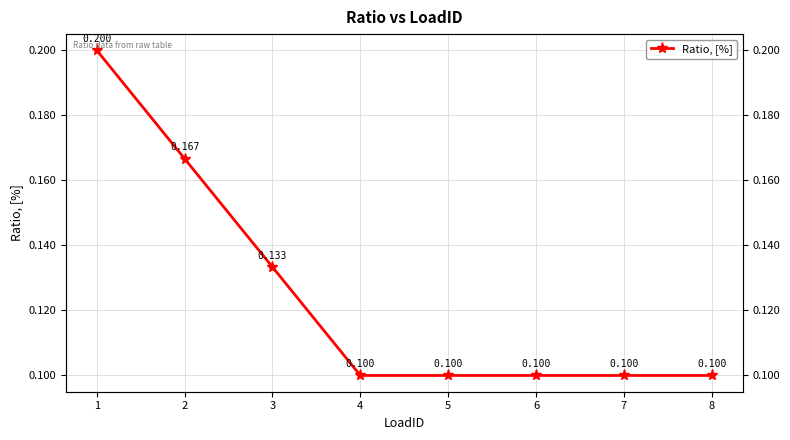

True or false: there are more than 2 points higher than both neighbors.

False